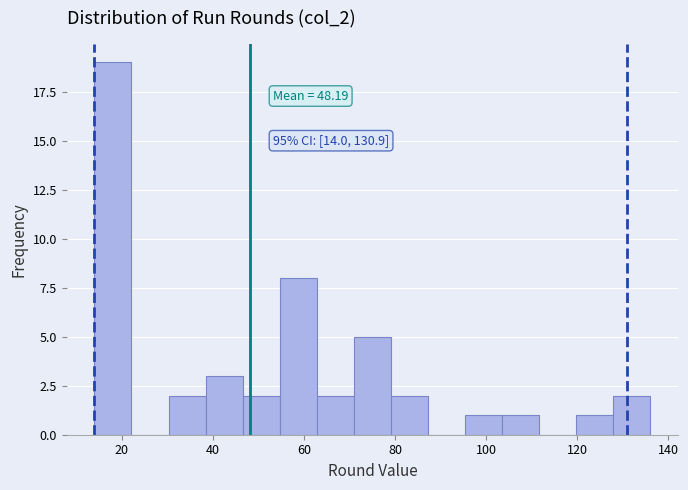

Over which range of the x-axis is the bar tallest?

14 to 22